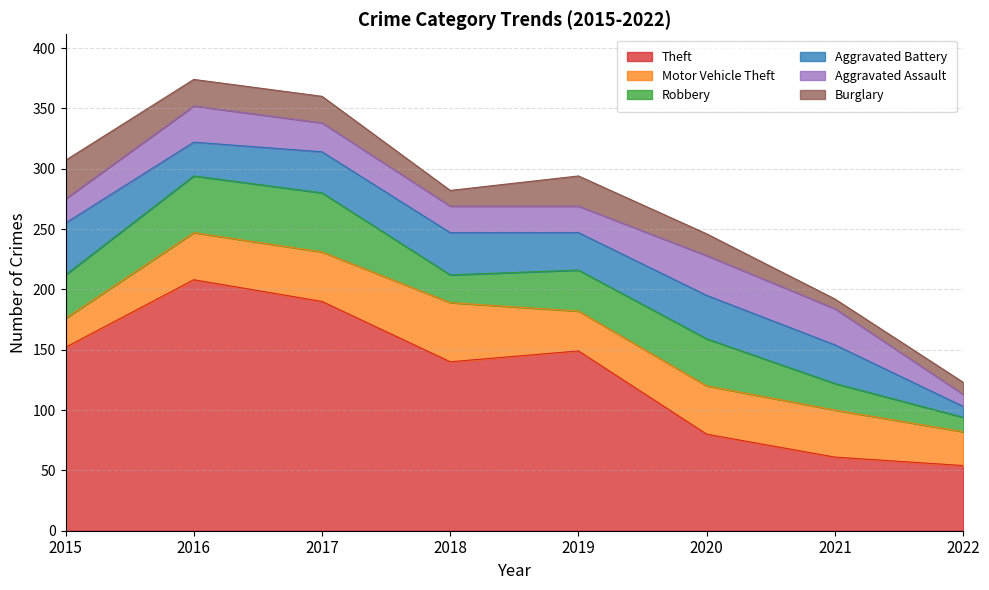

The Aggravated Assault series shows 45 at 2020. True or false?

False